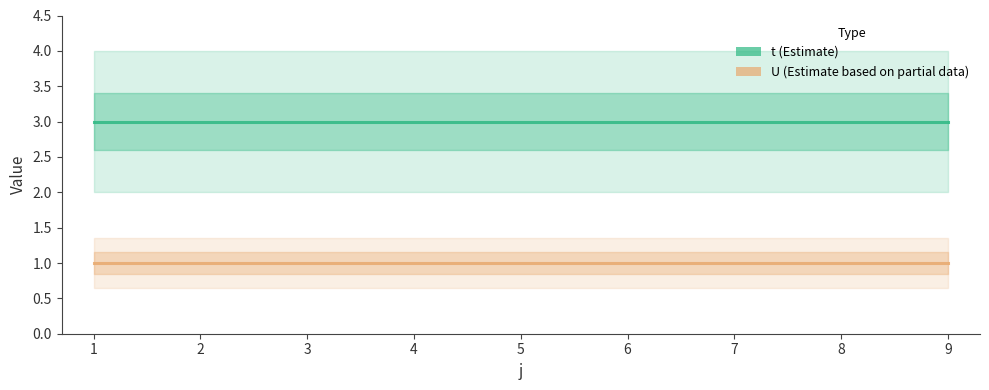

How many lines are shown in the chart?

2